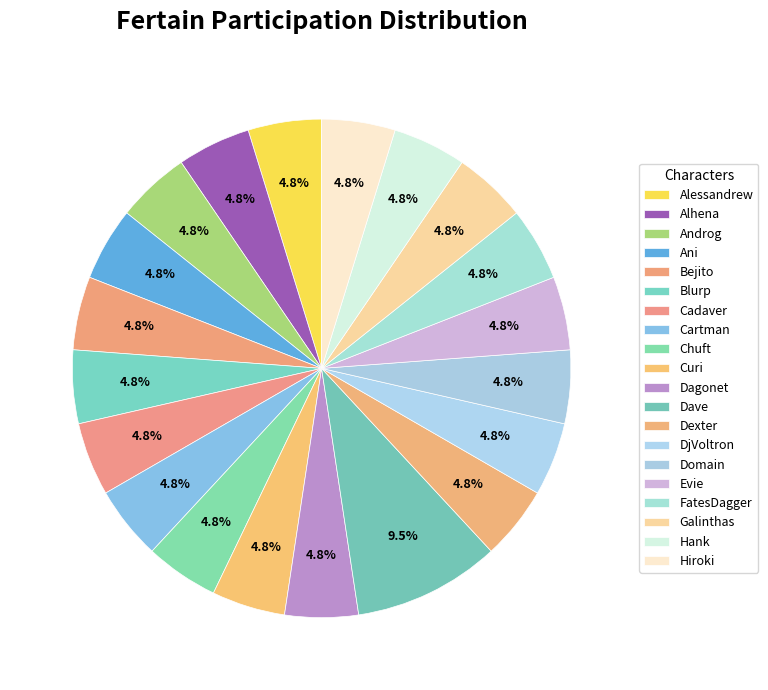

Between Bejito and Dagonet, which is larger?

Bejito